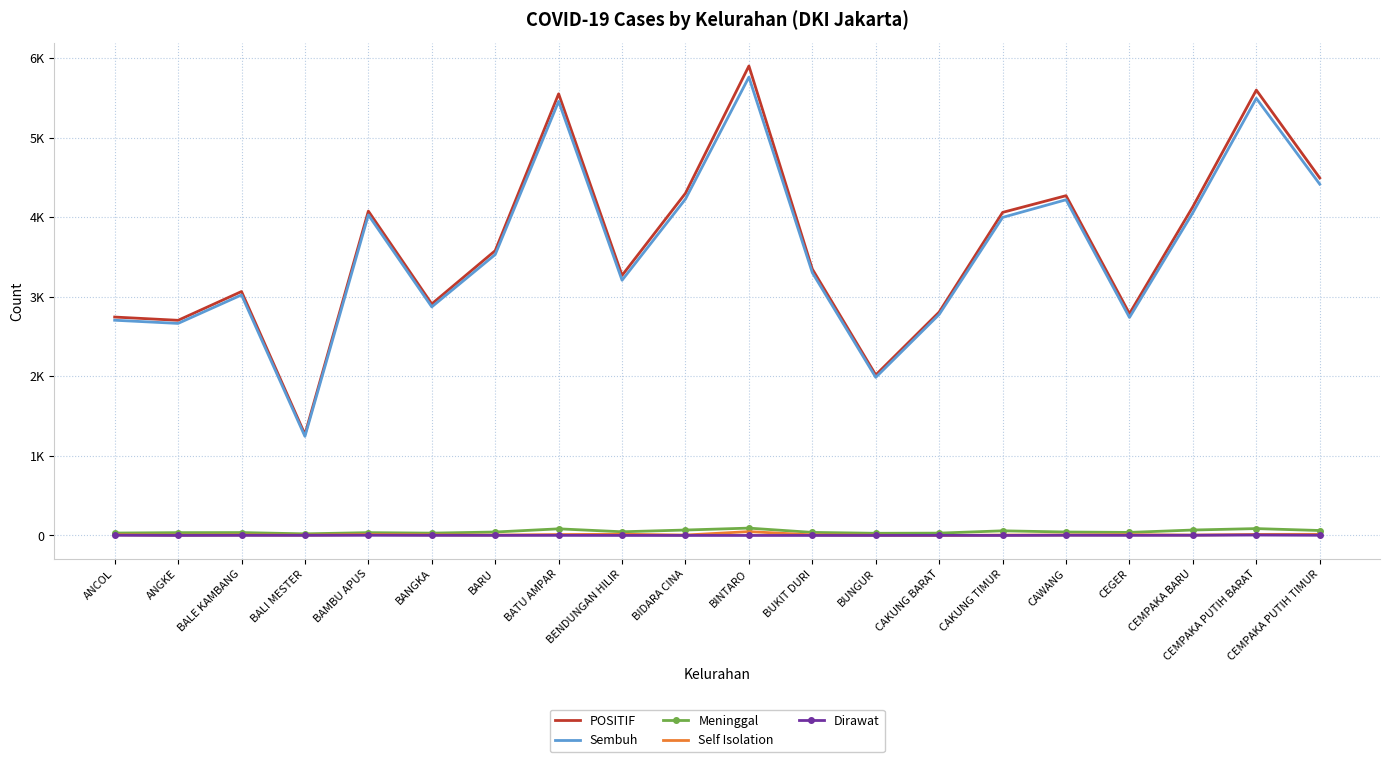

What are all the series names shown in the legend?

POSITIF, Sembuh, Meninggal, Self Isolation, Dirawat